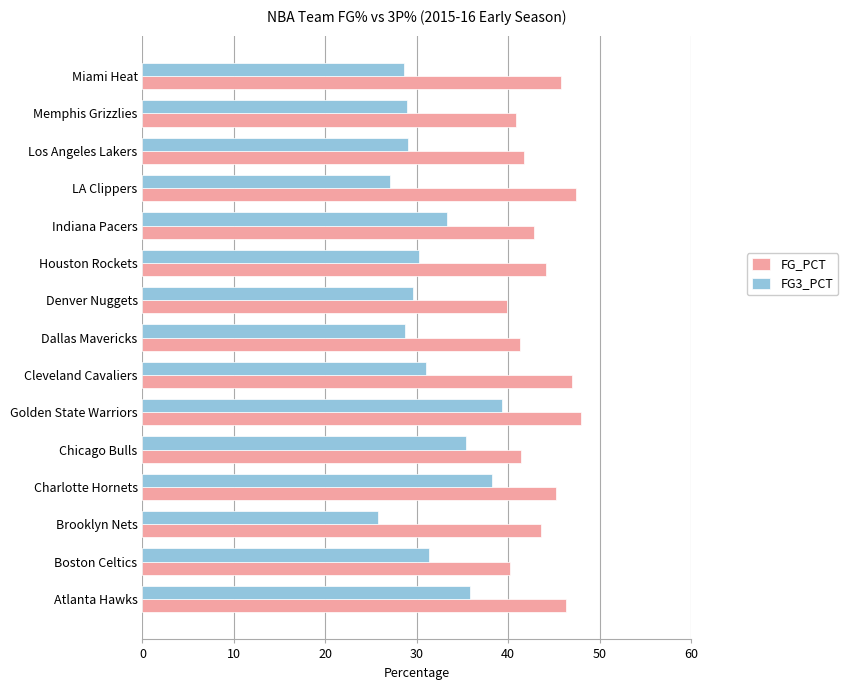

What are all the series names shown in the legend?

FG_PCT, FG3_PCT